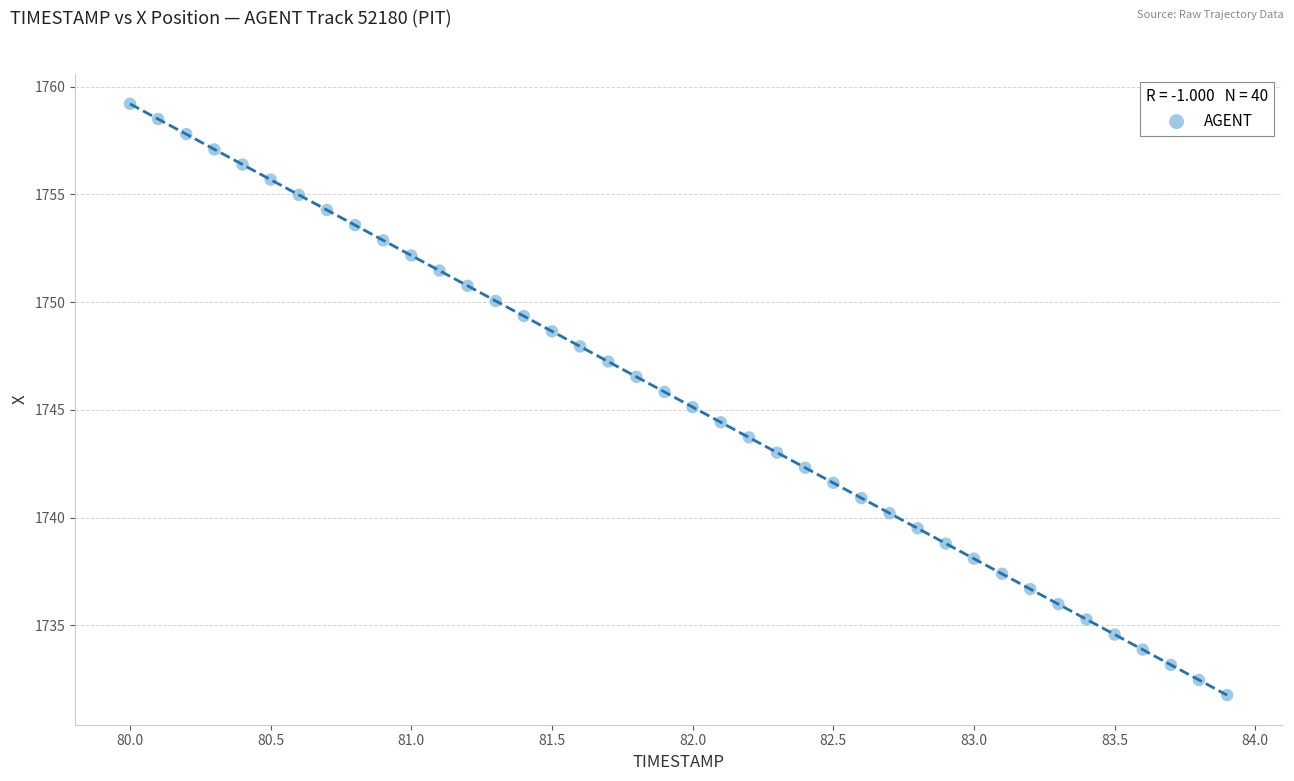

What is the range of Y values (max minus min)?

27.4